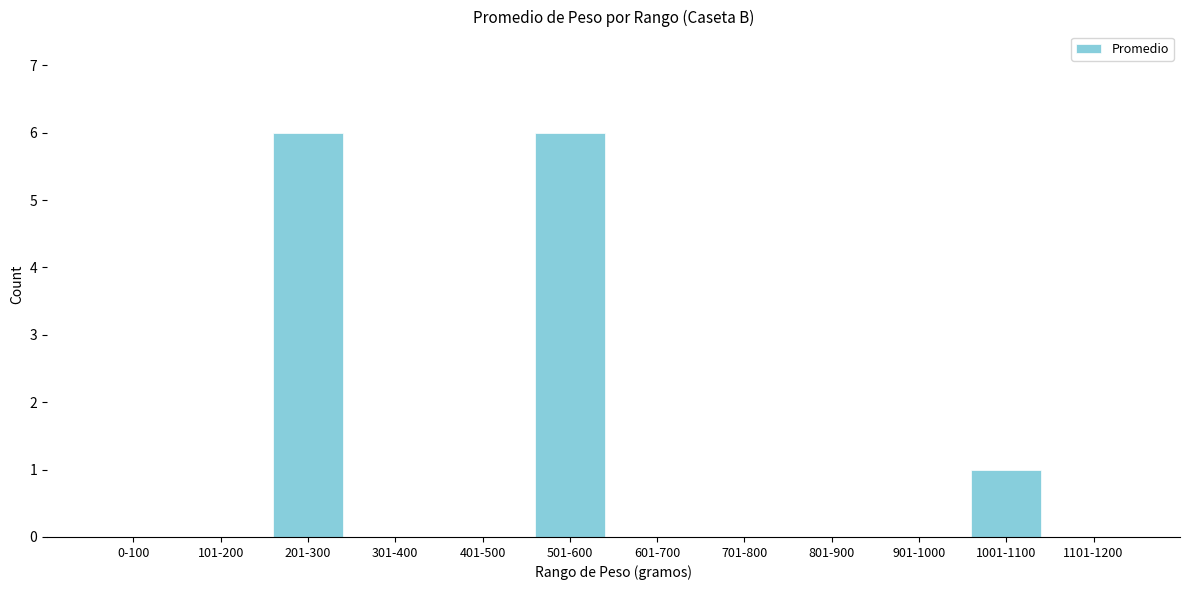

Reading left to right, list all the values displayed in this chart.

0-100=0	101-200=0	201-300=6	301-400=0	401-500=0	501-600=6	601-700=0	701-800=0	801-900=0	901-1000=0	1001-1100=1	1101-1200=0